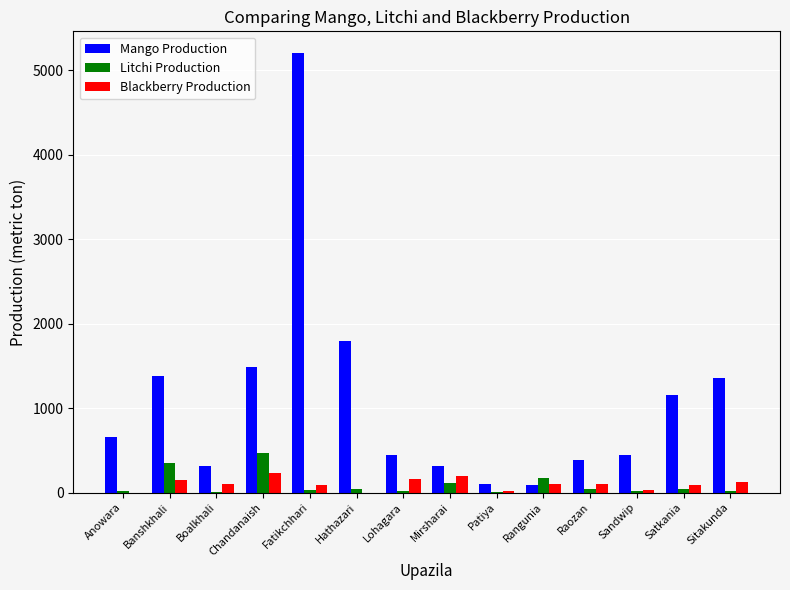

Between Banshkhali and Rangunia, which series saw the biggest shift?

Mango Production